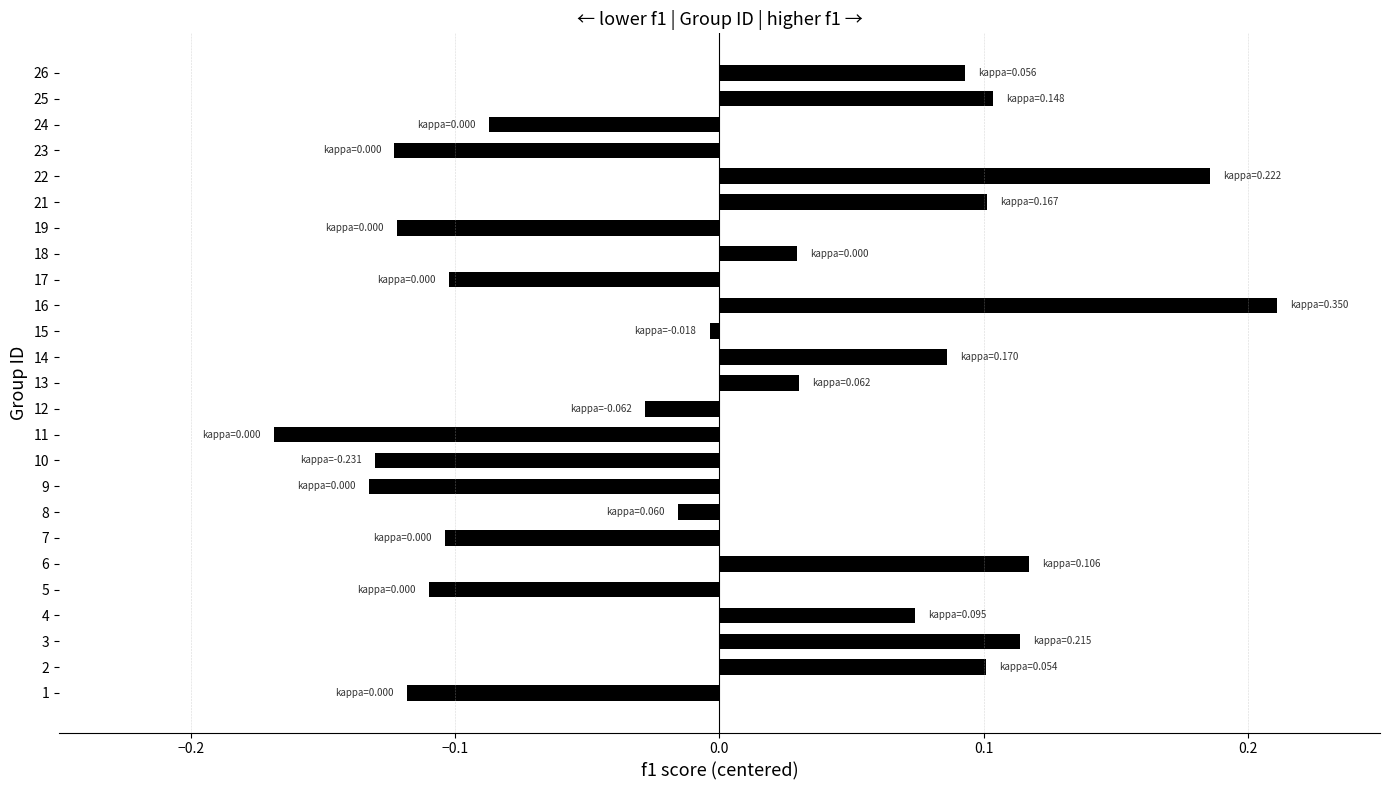

Which category has the highest value across all series?

16